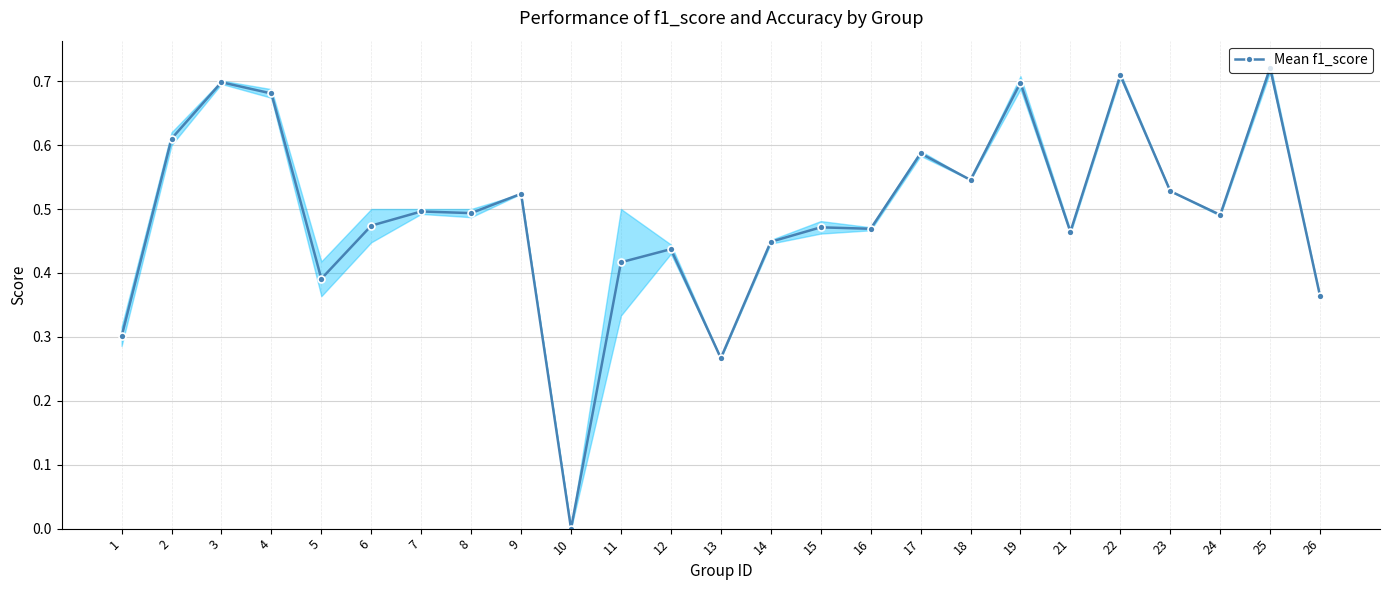

Is it true that the value at 15 is 0.5?

True